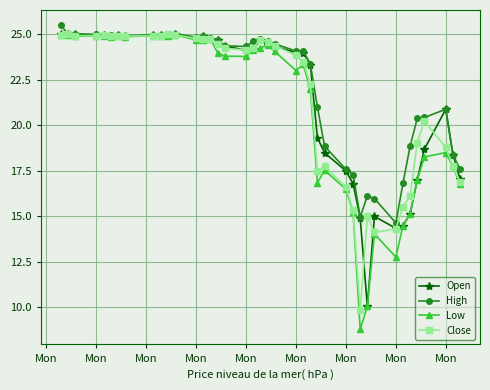

Which series has the largest range (max minus min)?

Low